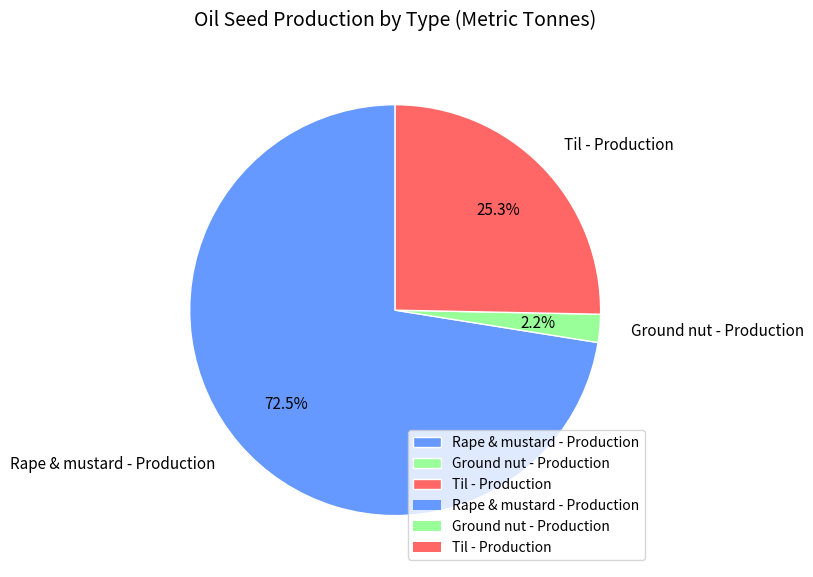

Which slice is the largest?

Rape & mustard - Production